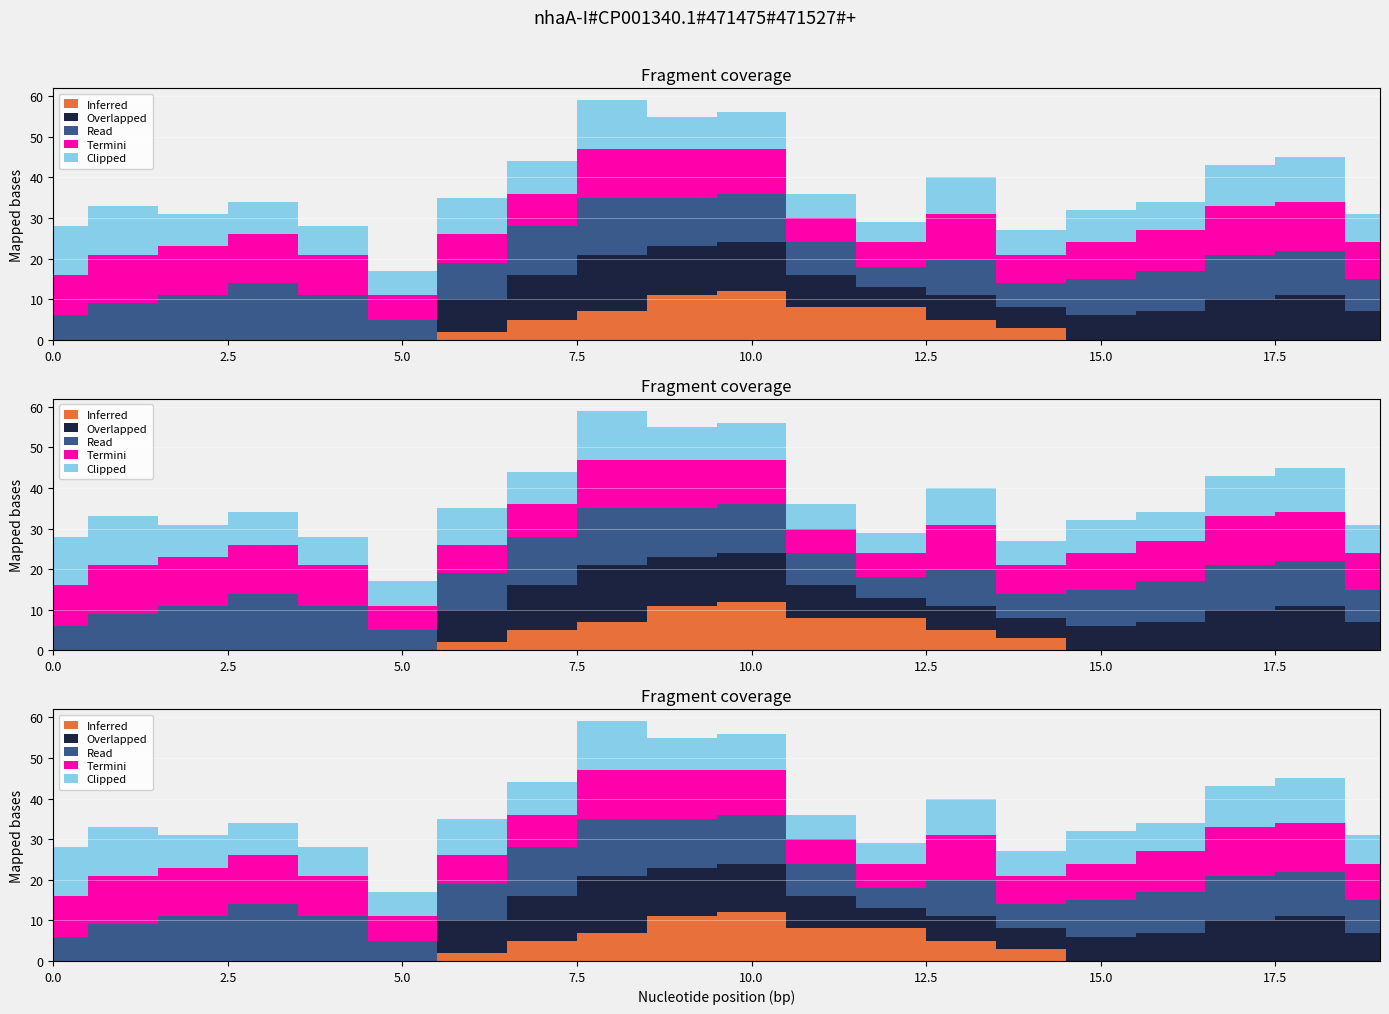

Which series has the largest total across all categories?

Termini